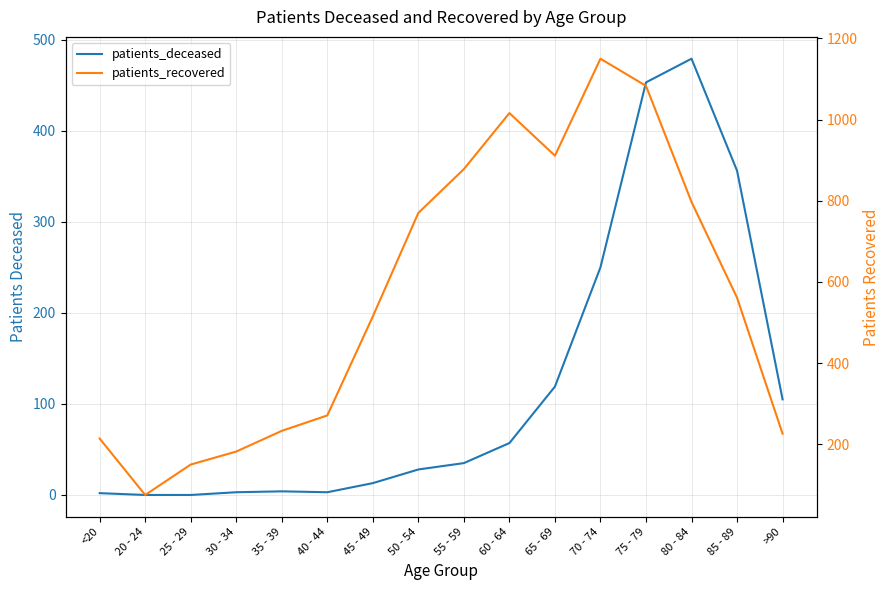

True or false: patients_recovered and patients_deceased intersect in this chart.

False